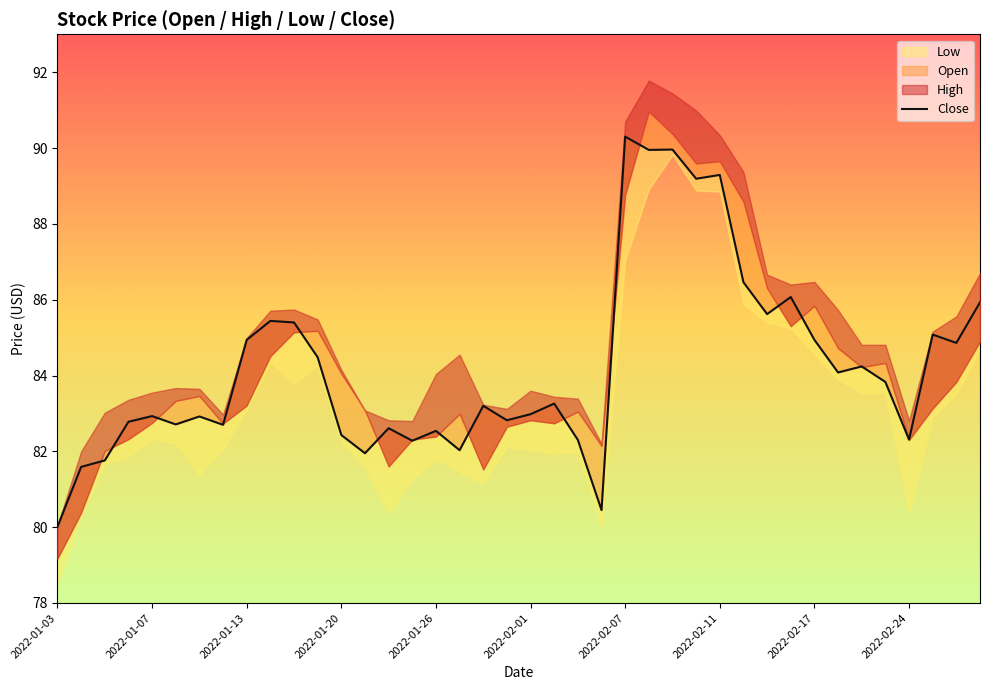

The value at 2022-01-13 is 33.6. True or false?

False